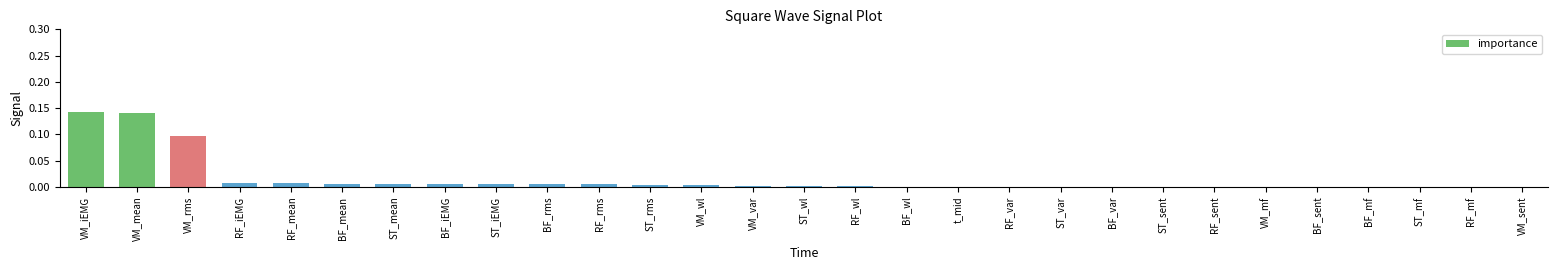

The chart shows a value of 0.0 at BF_iEMG. True or false?

True